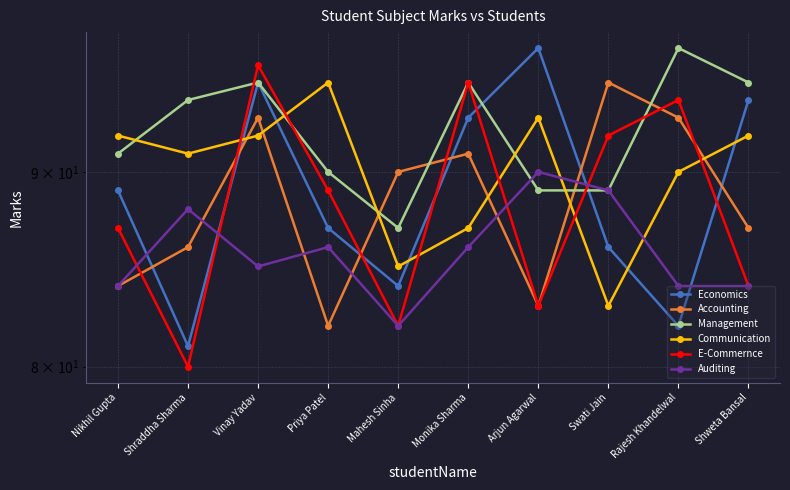

The Communication series shows 92 at Nikhil Gupta. True or false?

True